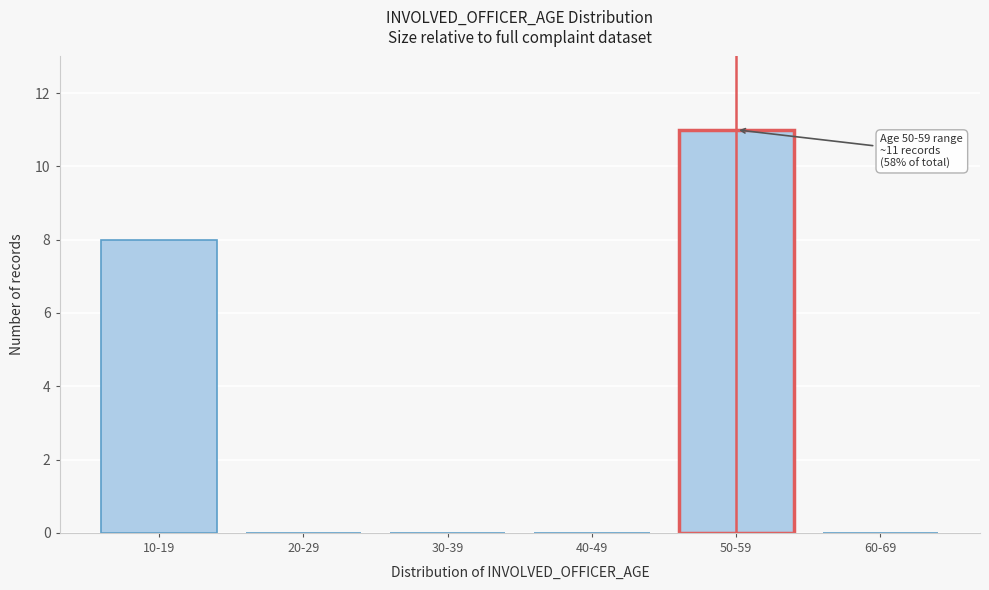

Reading right to left, transcribe all the data shown in this chart.

60-69=0	50-59=11	40-49=0	30-39=0	20-29=0	10-19=8